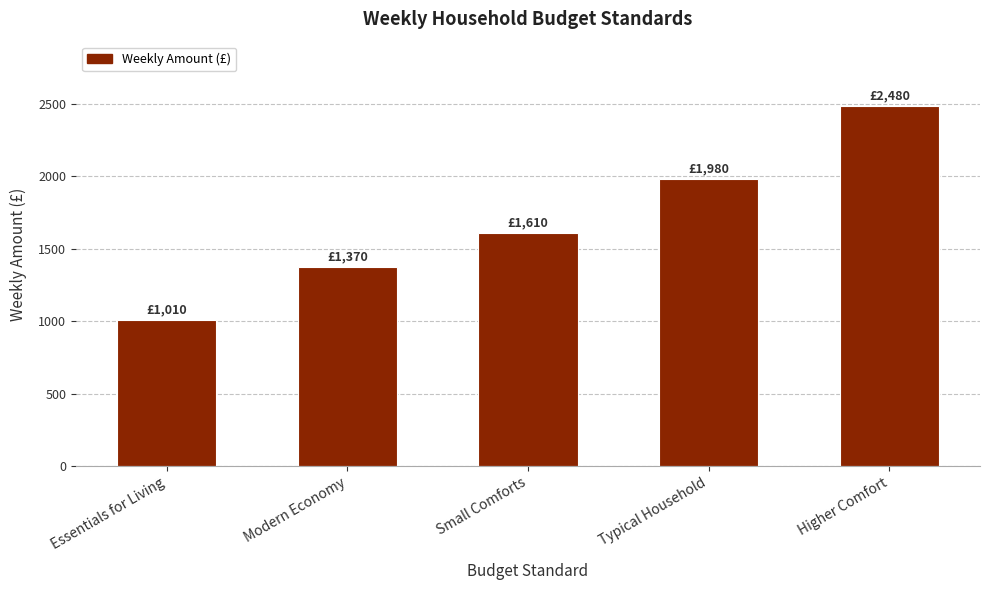

Where is the data nearest to the value 1745?

Small Comforts